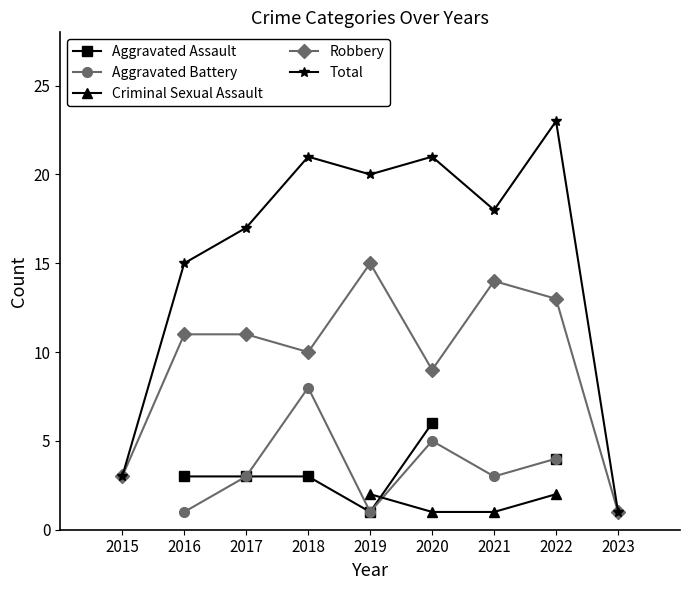

At which category does the chart reach its peak across all series?

2022